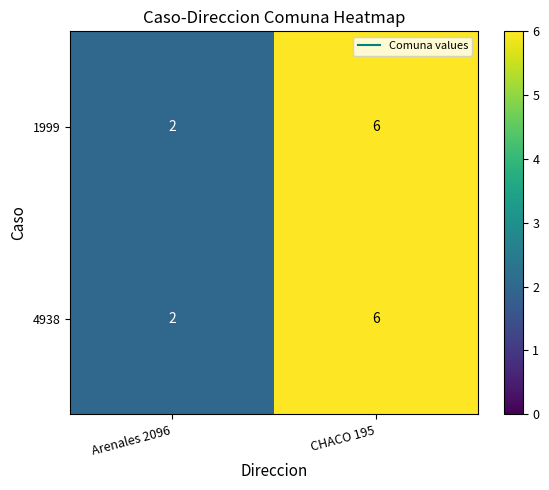

At which category does the chart reach its peak across all series?

CHACO 195